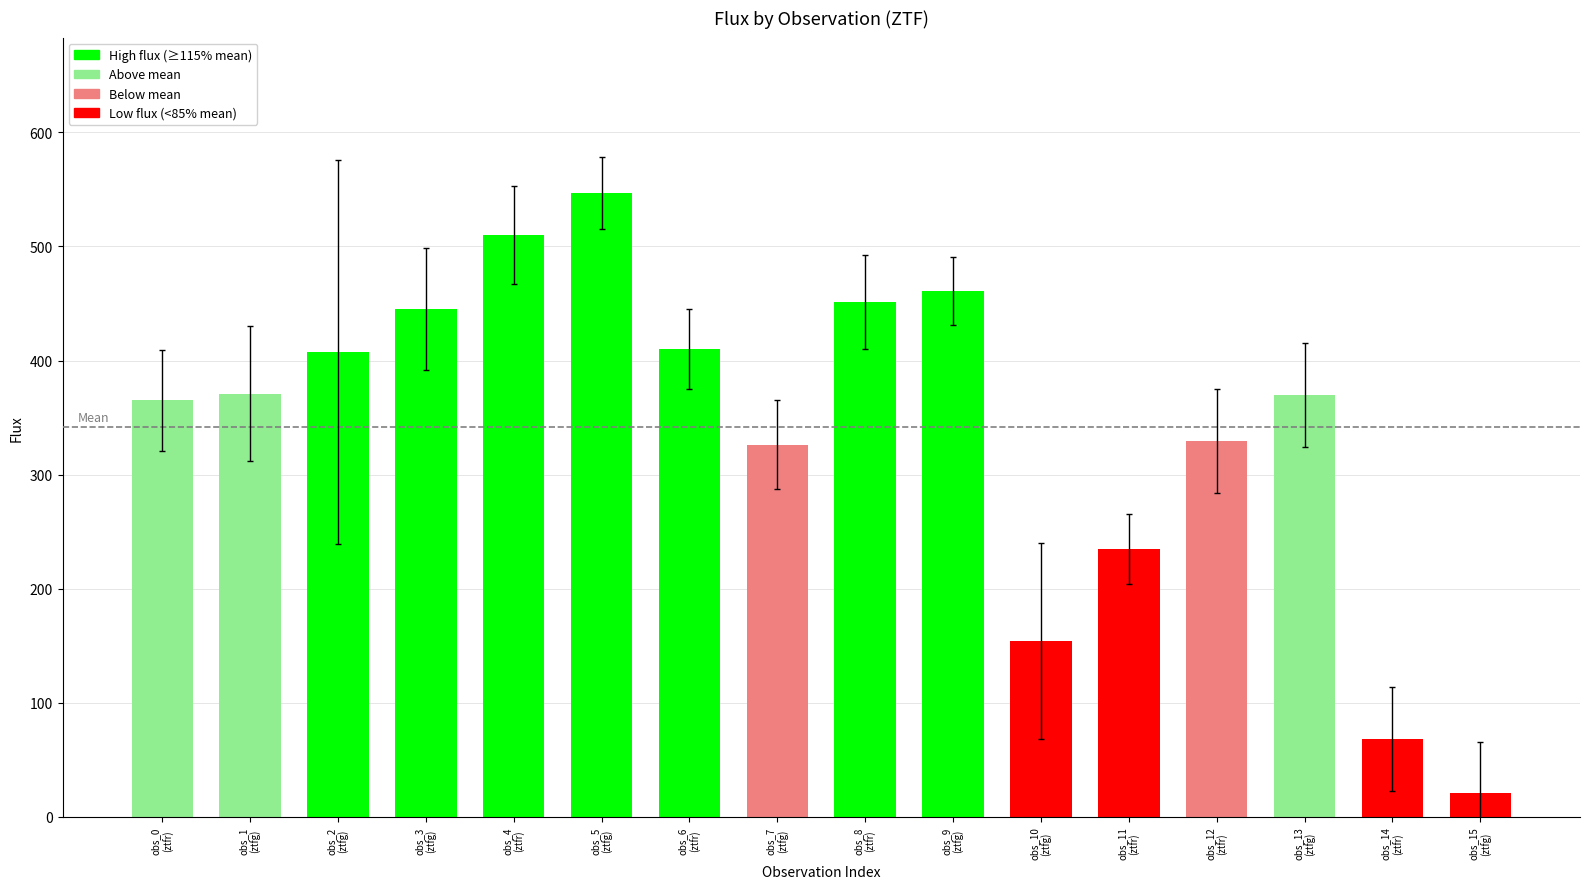

What is the minimum value shown in the chart?

21.3